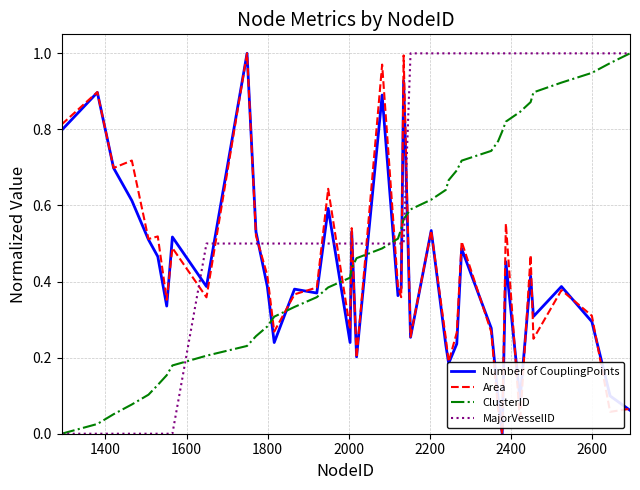

True or false: Area and ClusterID cross at least once.

True